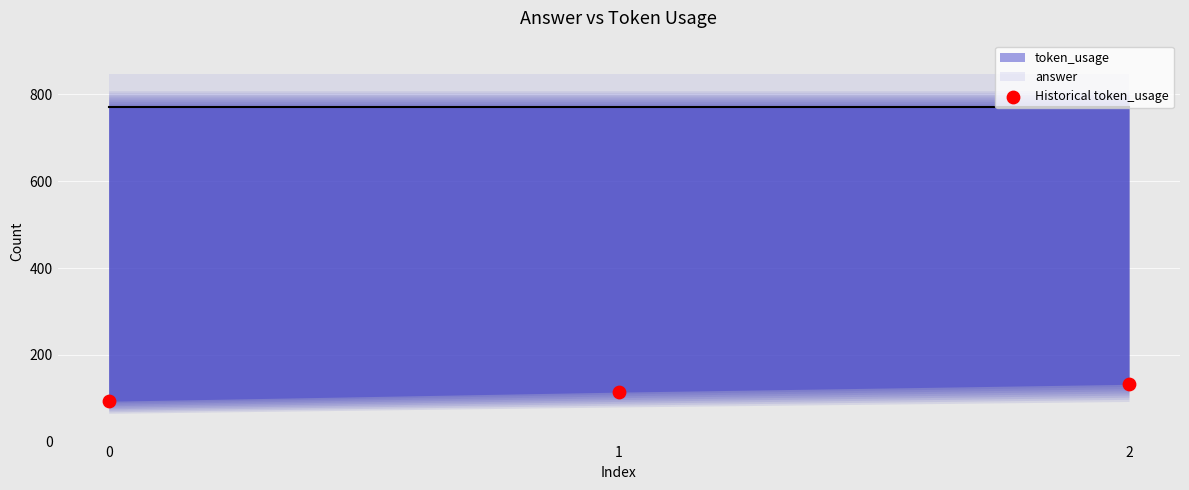

What is the average Y value?

113